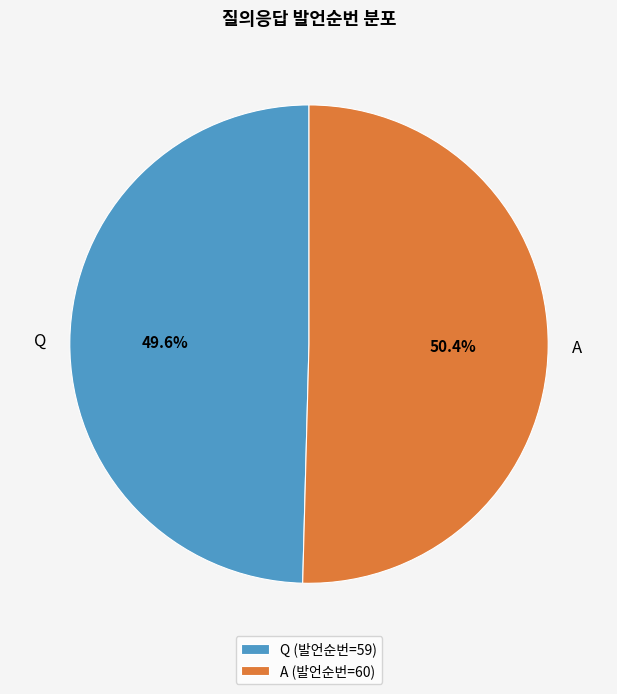

To the nearest percent, what is the difference between the largest and smallest slice percentages?

1%